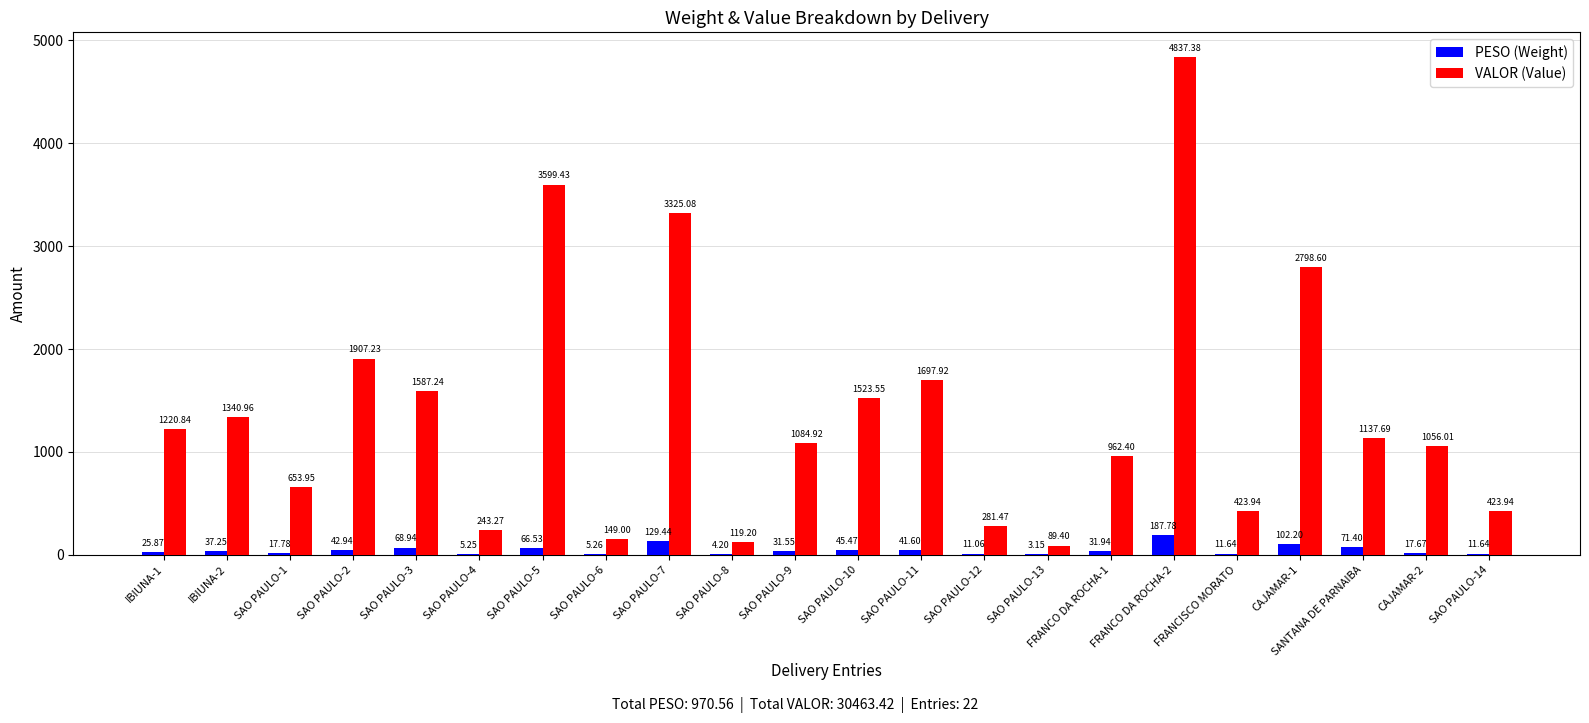

How many groups of bars are there?

22